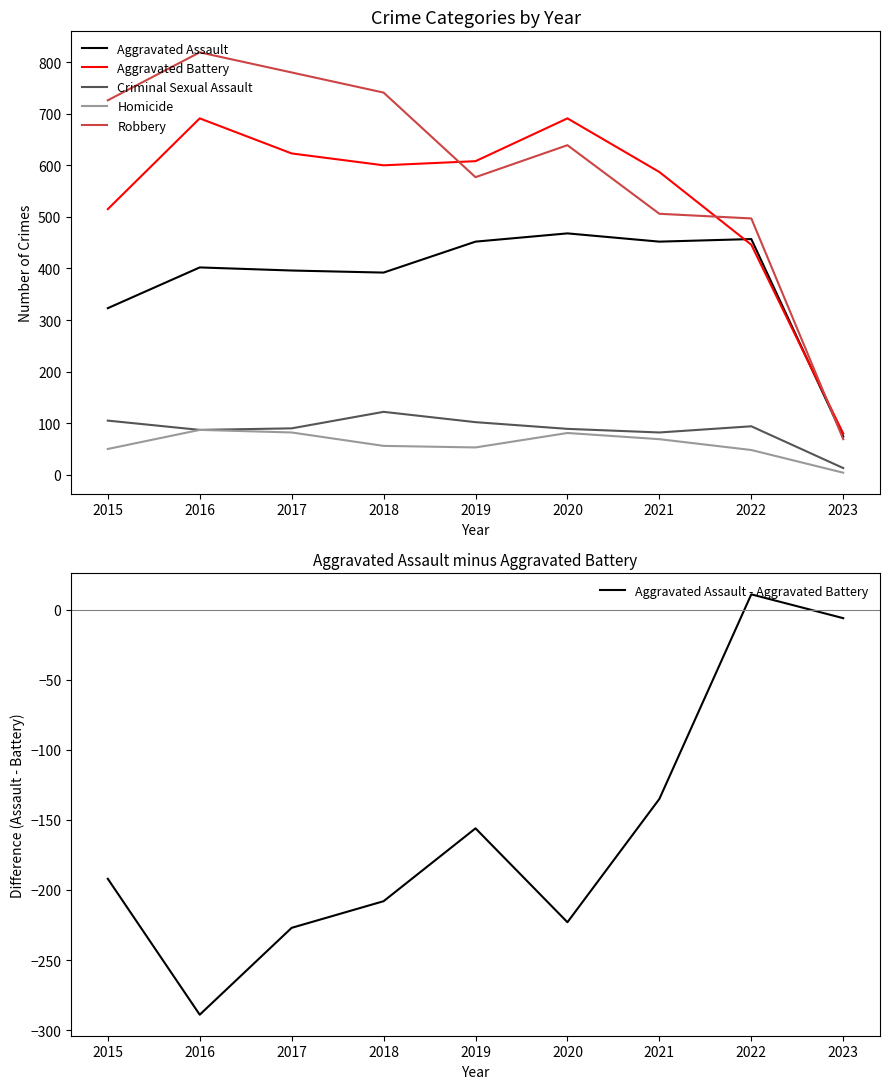

What is the value of the Robbery point at the 8th from the left?

497